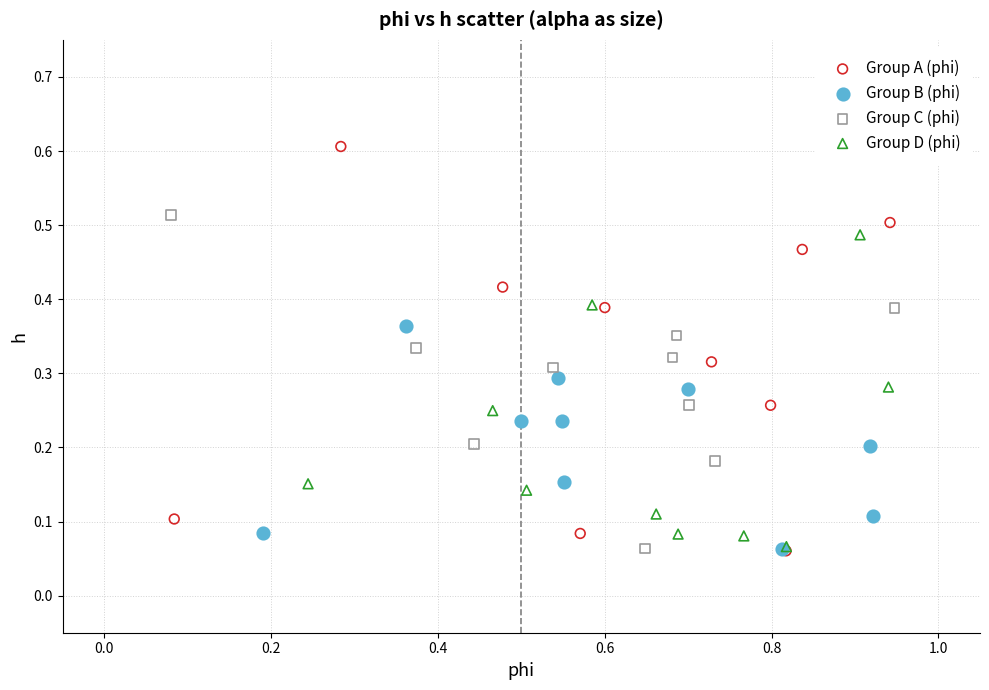

Which series reaches the maximum Y coordinate?

Group A (phi)